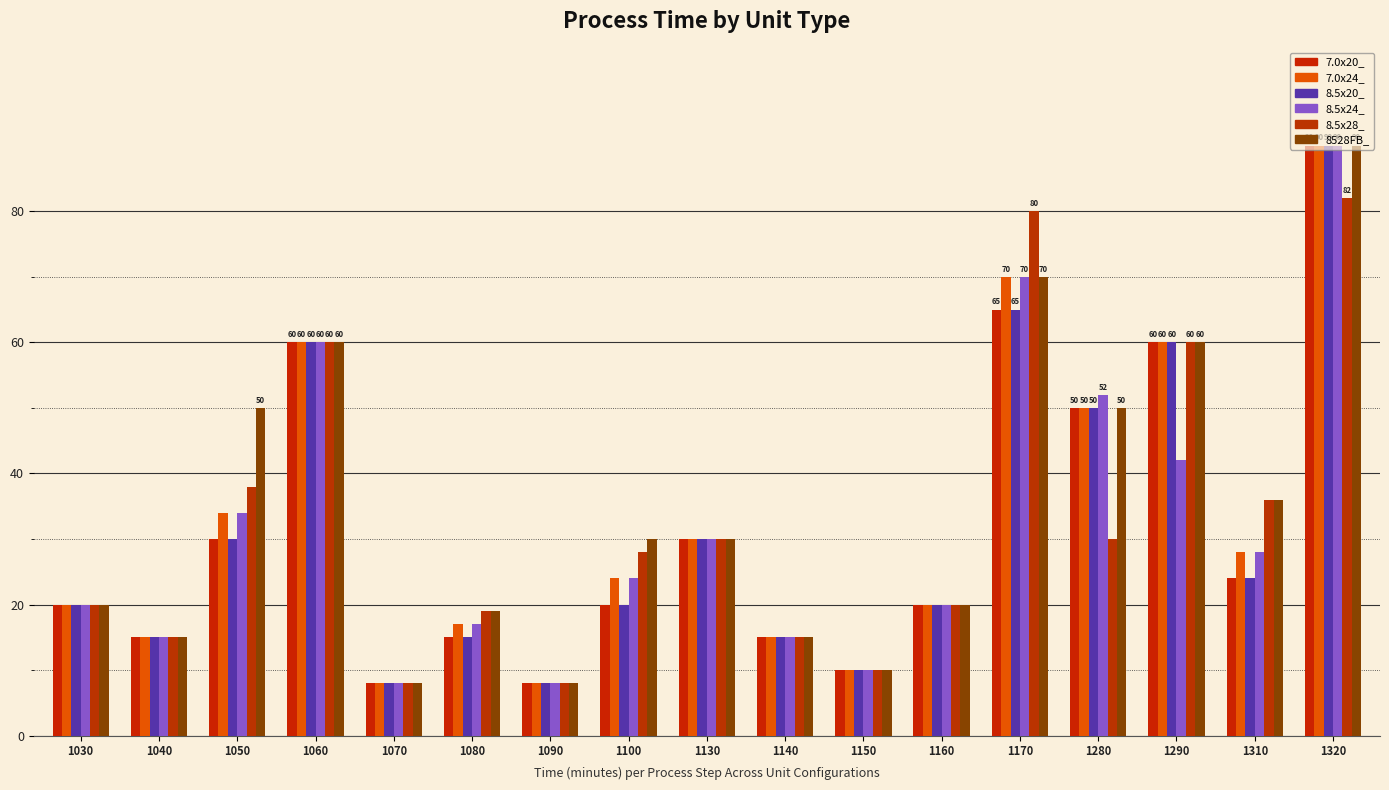

What is the average value of the 8528FB_ series?

35